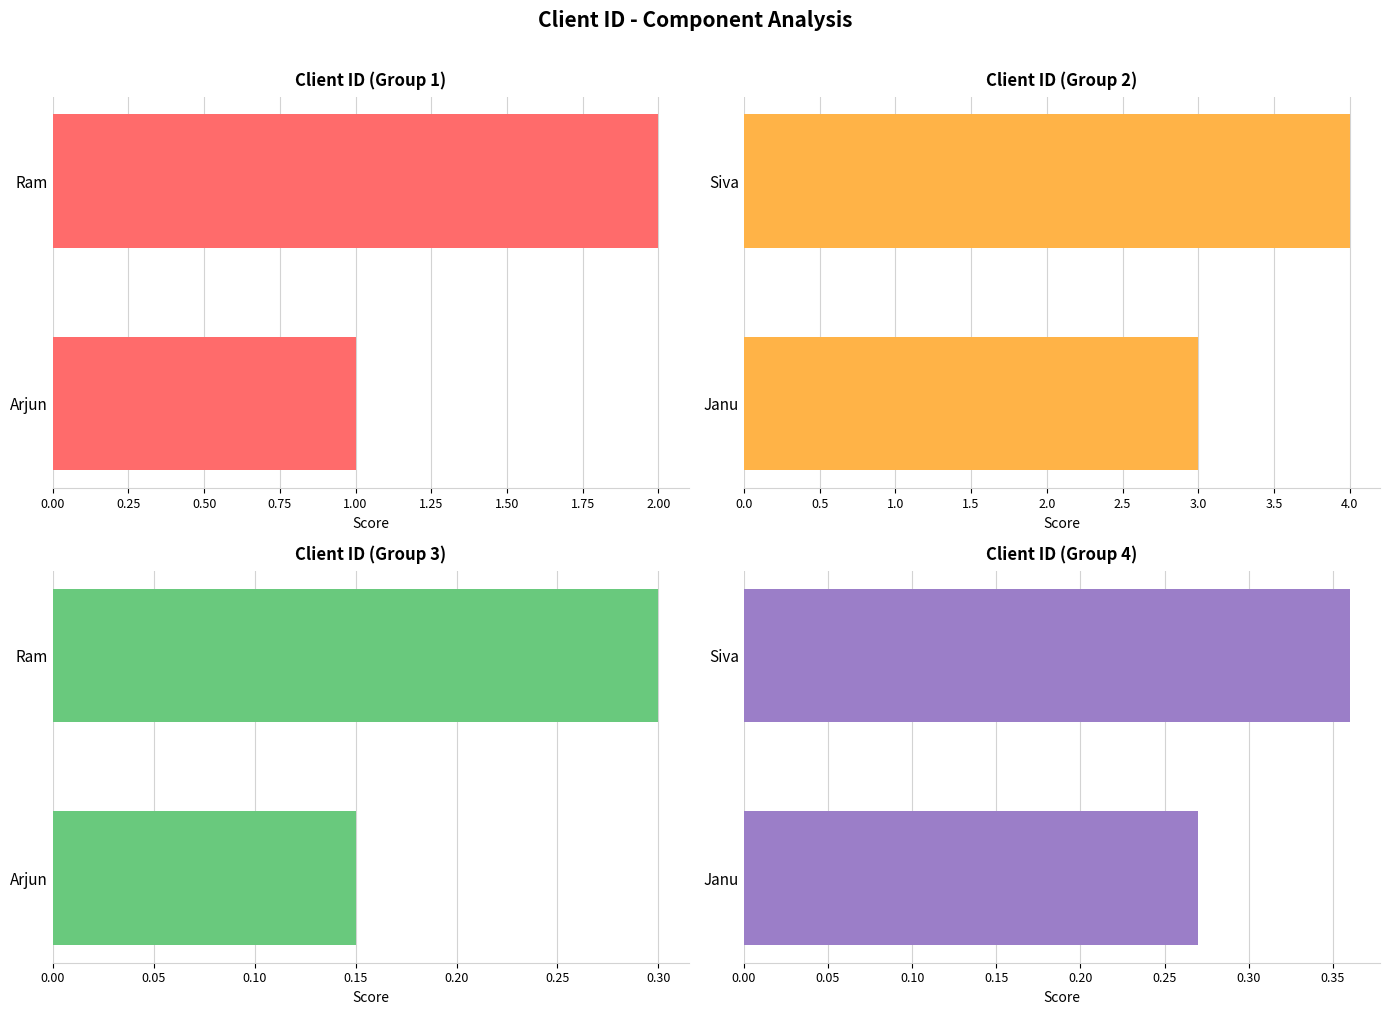

The value of Client ID (Group 4) at Janu is 0.2. True or false?

False